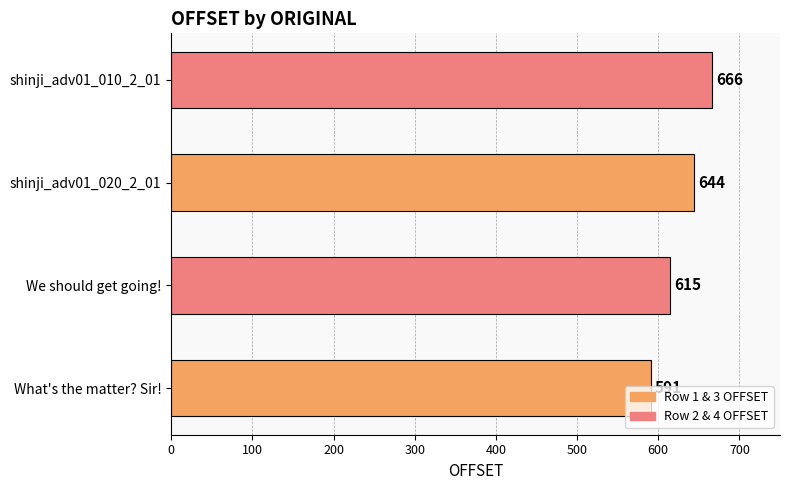

The value at What's the matter? Sir! is 591. True or false?

True